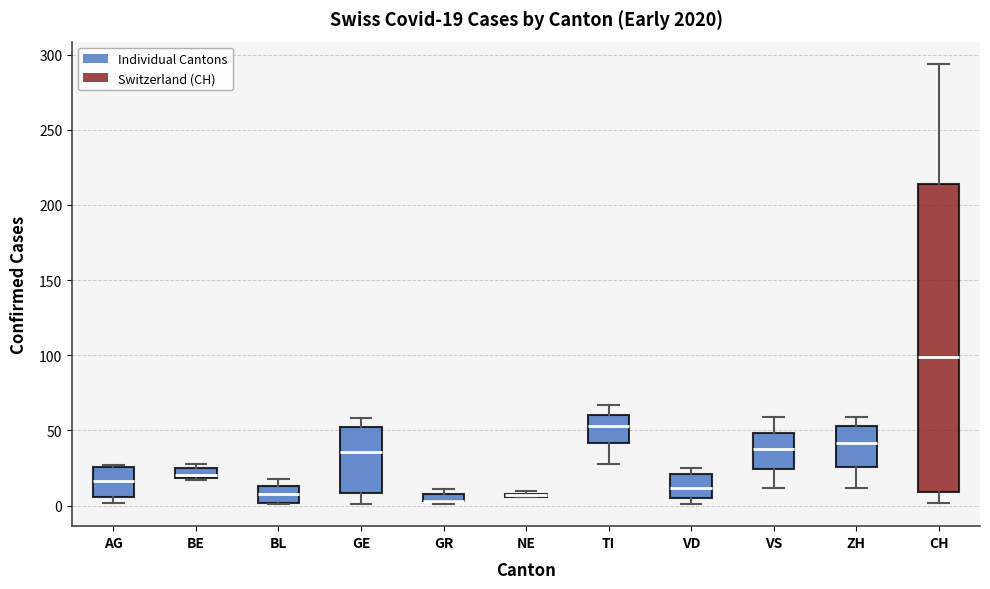

Comparing the boxes themselves (not the whiskers), which one is the tallest?

CH